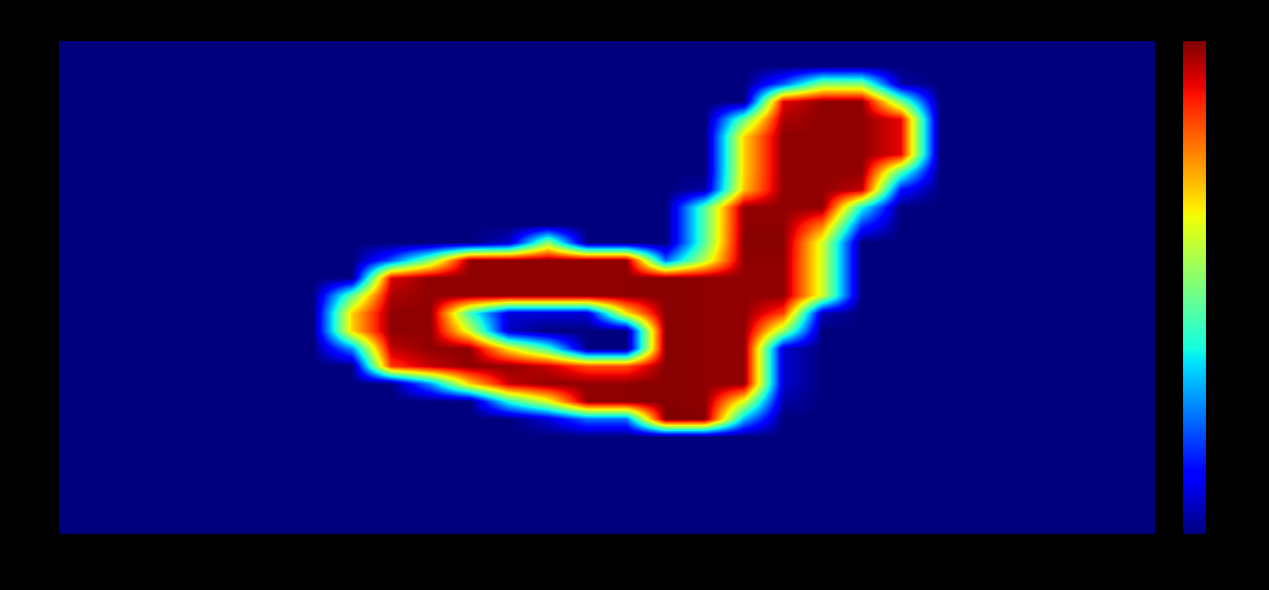

Reading left to right, transcribe all the data shown in this chart.

row_0: 0	0	0	0	0	0	0	0	0	0	0	0	0	0	0	0	0	0	0	0	0	0	0	0	0	0	0	0
row_1: 0	0	0	0	0	0	0	0	0	0	0	0	0	0	0	0	0	0	0	0	0	0	0	0	0	0	0	0
row_2: 0	0	0	0	0	0	0	0	0	0	0	0	0	0	0	0	0	0	53	131	130	9	0	0	0	0	0	0
row_3: 0	0	0	0	0	0	0	0	0	0	0	0	0	0	0	0	0	0	233	251	251	127	0	0	0	0	0	0
row_4: 0	0	0	0	0	0	0	0	0	0	0	0	0	0	0	0	0	121	245	251	251	231	0	0	0	0	0	0
row_5: 0	0	0	0	0	0	0	0	0	0	0	0	0	0	0	0	0	175	251	251	251	231	0	0	0	0	0	0
row_6: 0	0	0	0	0	0	0	0	0	0	0	0	0	0	0	0	0	175	251	251	251	231	0	0	0	0	0	0
row_7: 0	0	0	0	0	0	0	0	0	0	0	0	0	0	0	0	0	175	251	251	251	113	0	0	0	0	0	0
row_8: 0	0	0	0	0	0	0	0	0	0	0	0	0	0	0	0	9	180	251	251	240	35	0	0	0	0	0	0
row_9: 0	0	0	0	0	0	0	0	0	0	0	0	0	0	0	0	117	251	251	251	96	0	0	0	0	0	0	0
row_10: 0	0	0	0	0	0	0	0	0	0	0	0	0	0	0	0	117	251	251	199	45	0	0	0	0	0	0	0
row_11: 0	0	0	0	0	0	0	0	0	0	0	16	134	0	0	0	118	253	253	154	0	0	0	0	0	0	0	0
row_12: 0	0	0	0	0	0	0	0	53	131	251	251	251	251	251	57	146	251	251	153	0	0	0	0	0	0	0	0
row_13: 0	0	0	0	0	0	0	0	233	251	251	251	251	251	251	253	251	251	251	153	0	0	0	0	0	0	0	0
row_14: 0	0	0	0	0	0	0	121	245	251	251	251	251	251	251	253	251	251	251	153	0	0	0	0	0	0	0	0
row_15: 0	0	0	0	0	0	0	175	251	251	108	20	20	20	170	253	251	251	215	12	0	0	0	0	0	0	0	0
row_16: 0	0	0	0	0	0	0	175	251	251	154	15	0	0	0	253	251	251	138	0	0	0	0	0	0	0	0	0
row_17: 0	0	0	0	0	0	0	68	240	251	251	168	107	0	0	253	251	251	18	0	0	0	0	0	0	0	0	0
row_18: 0	0	0	0	0	0	0	0	217	240	251	251	239	212	212	253	251	251	18	0	0	0	0	0	0	0	0	0
row_19: 0	0	0	0	0	0	0	0	0	68	175	239	251	251	251	253	251	251	18	0	0	0	0	0	0	0	0	0
row_20: 0	0	0	0	0	0	0	0	0	0	0	100	158	251	251	253	251	157	9	0	0	0	0	0	0	0	0	0
row_21: 0	0	0	0	0	0	0	0	0	0	0	0	19	59	59	255	253	77	0	0	0	0	0	0	0	0	0	0
row_22: 0	0	0	0	0	0	0	0	0	0	0	0	0	0	0	0	0	0	0	0	0	0	0	0	0	0	0	0
row_23: 0	0	0	0	0	0	0	0	0	0	0	0	0	0	0	0	0	0	0	0	0	0	0	0	0	0	0	0
row_24: 0	0	0	0	0	0	0	0	0	0	0	0	0	0	0	0	0	0	0	0	0	0	0	0	0	0	0	0
row_25: 0	0	0	0	0	0	0	0	0	0	0	0	0	0	0	0	0	0	0	0	0	0	0	0	0	0	0	0
row_26: 0	0	0	0	0	0	0	0	0	0	0	0	0	0	0	0	0	0	0	0	0	0	0	0	0	0	0	0
row_27: 0	0	0	0	0	0	0	0	0	0	0	0	0	0	0	0	0	0	0	0	0	0	0	0	0	0	0	0